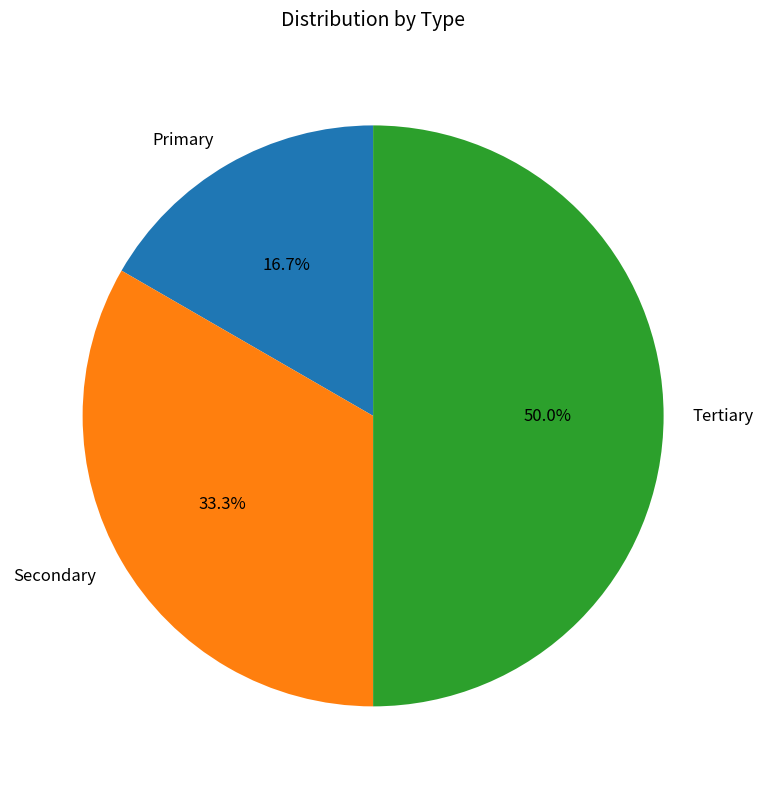

Count the number of slices in the pie.

3